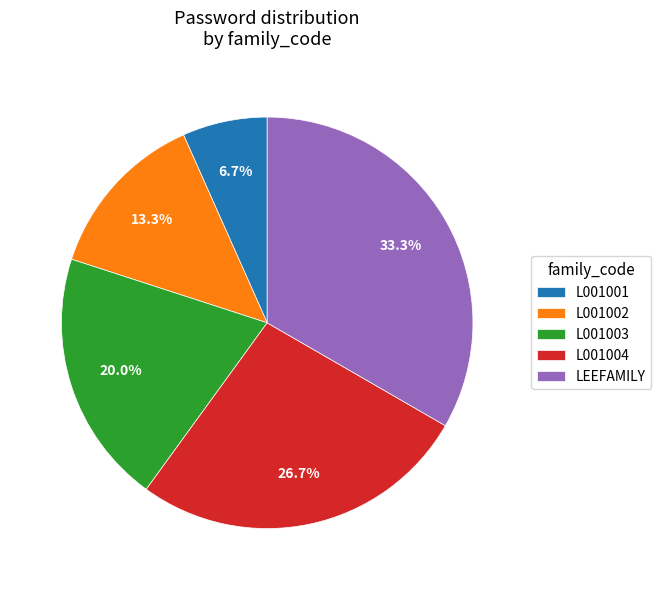

Approximately how many times larger is the value at LEEFAMILY compared to L001003?

1.7